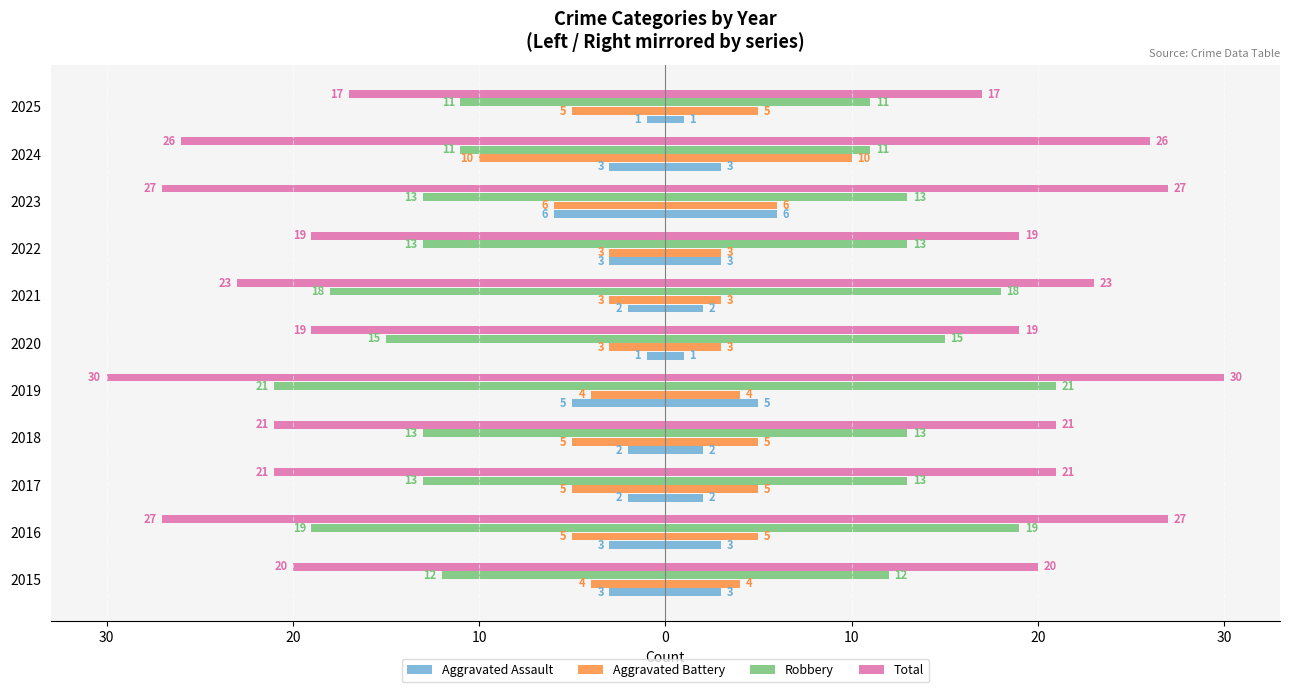

Reading right to left, transcribe all the data shown in this chart.

Aggravated Assault: -1	-3	-6	-3	-2	-1	-5	-2	-2	-3	-3
Aggravated Battery: -5	-10	-6	-3	-3	-3	-4	-5	-5	-5	-4
Robbery: -11	-11	-13	-13	-18	-15	-21	-13	-13	-19	-12
Total: -17	-26	-27	-19	-23	-19	-30	-21	-21	-27	-20